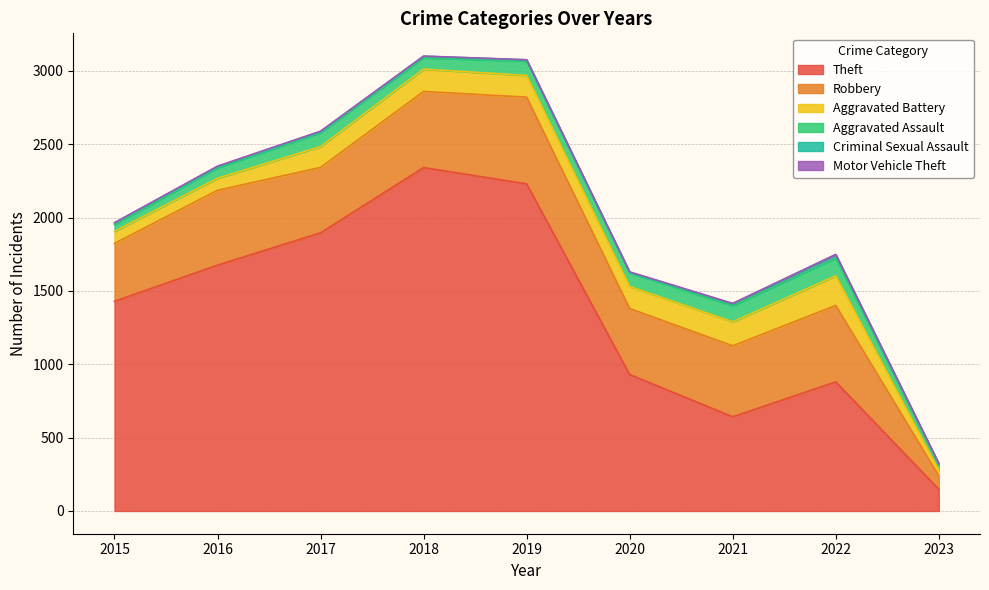

What is the value of the Aggravated Battery point at the 1st from the left?

82